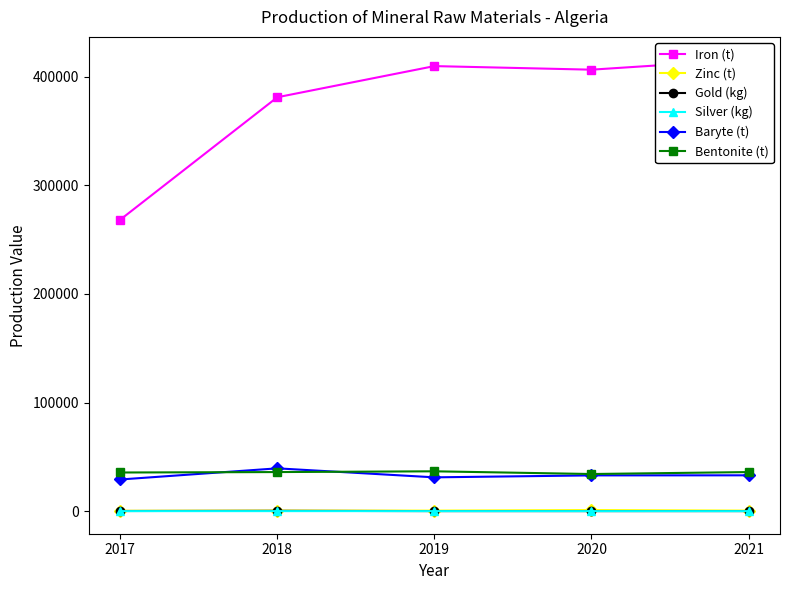

Rank the categories by Iron (t) value from highest to lowest.

2021, 2019, 2020, 2018, 2017